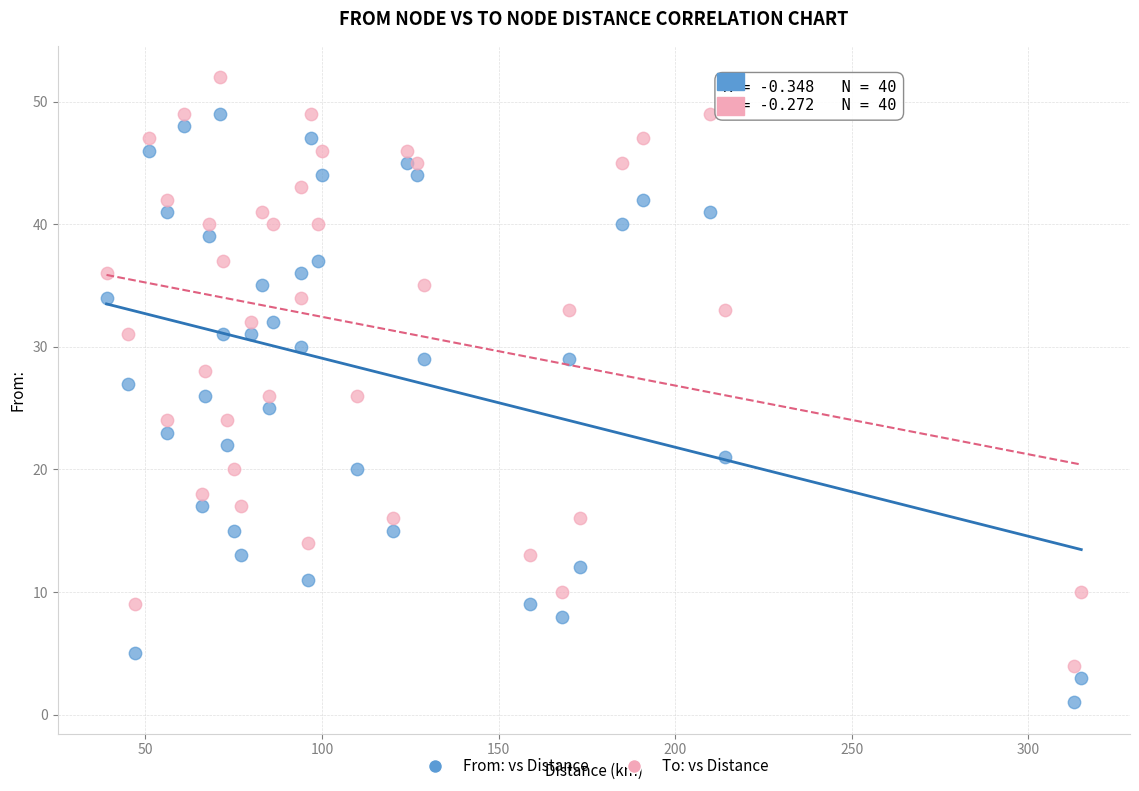

What is the X range (max minus min) for the scatter plot?

276